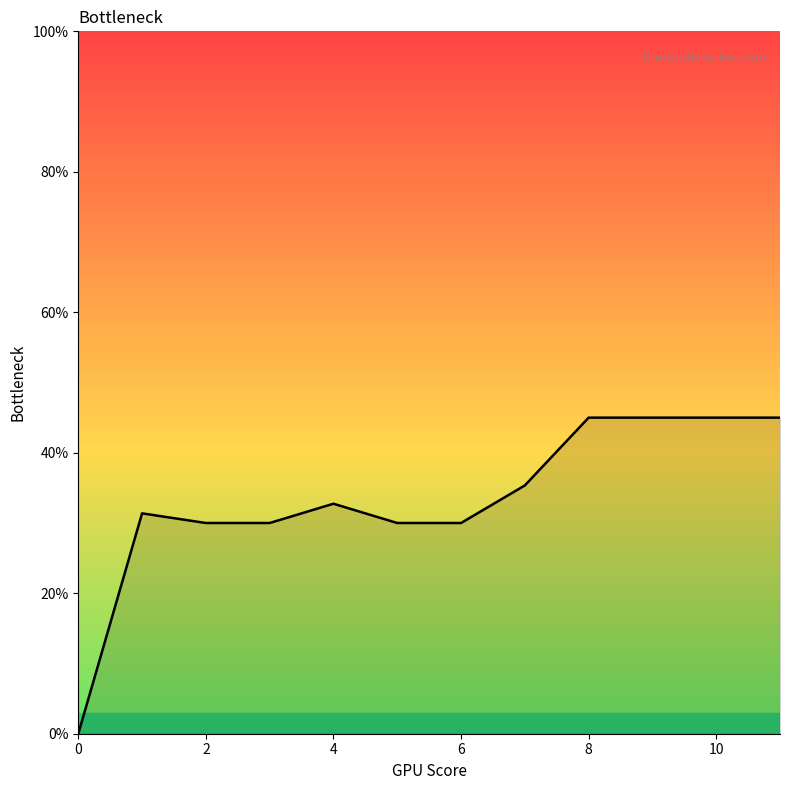

What is the maximum value shown in the chart?

45.0